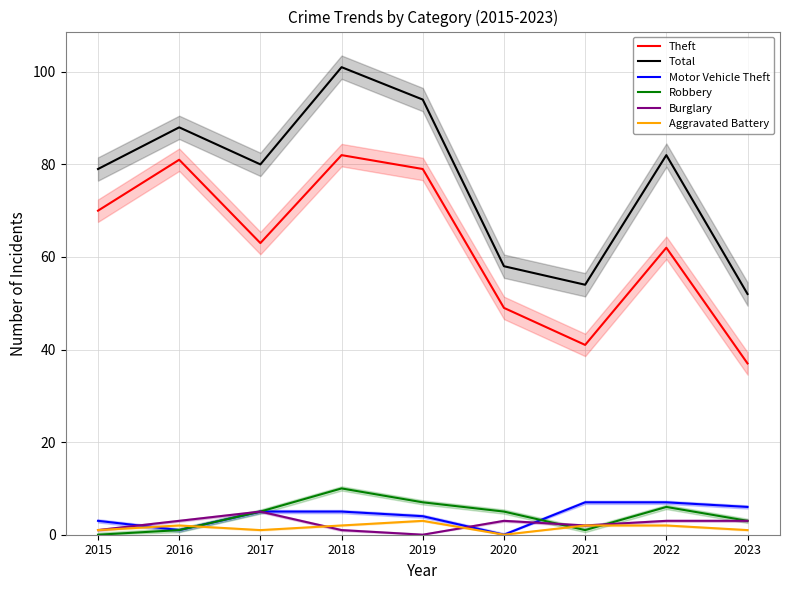

How many data points does each series have?

9